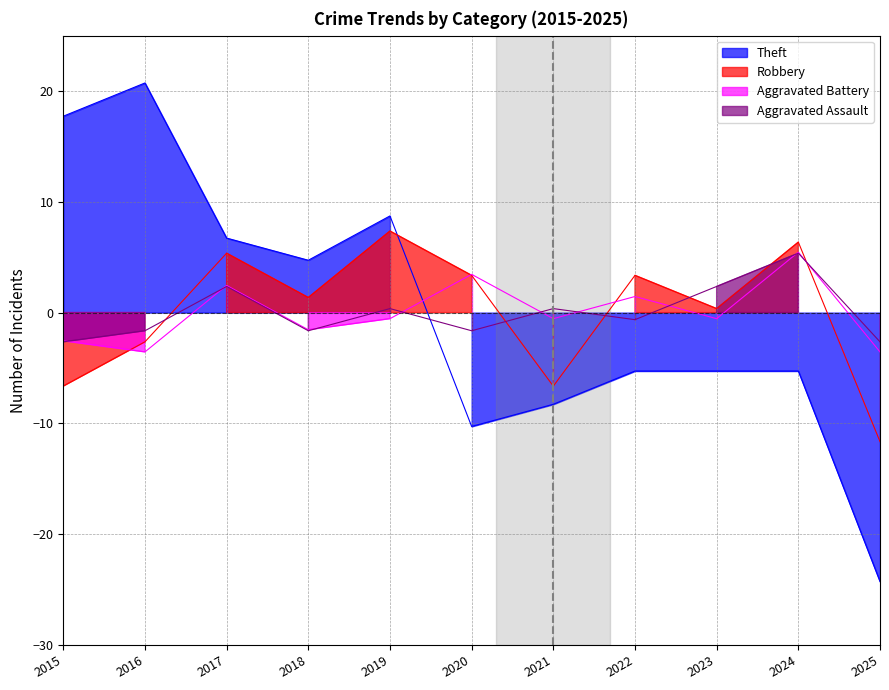

Which category has the highest value in the Aggravated Assault series?

2024